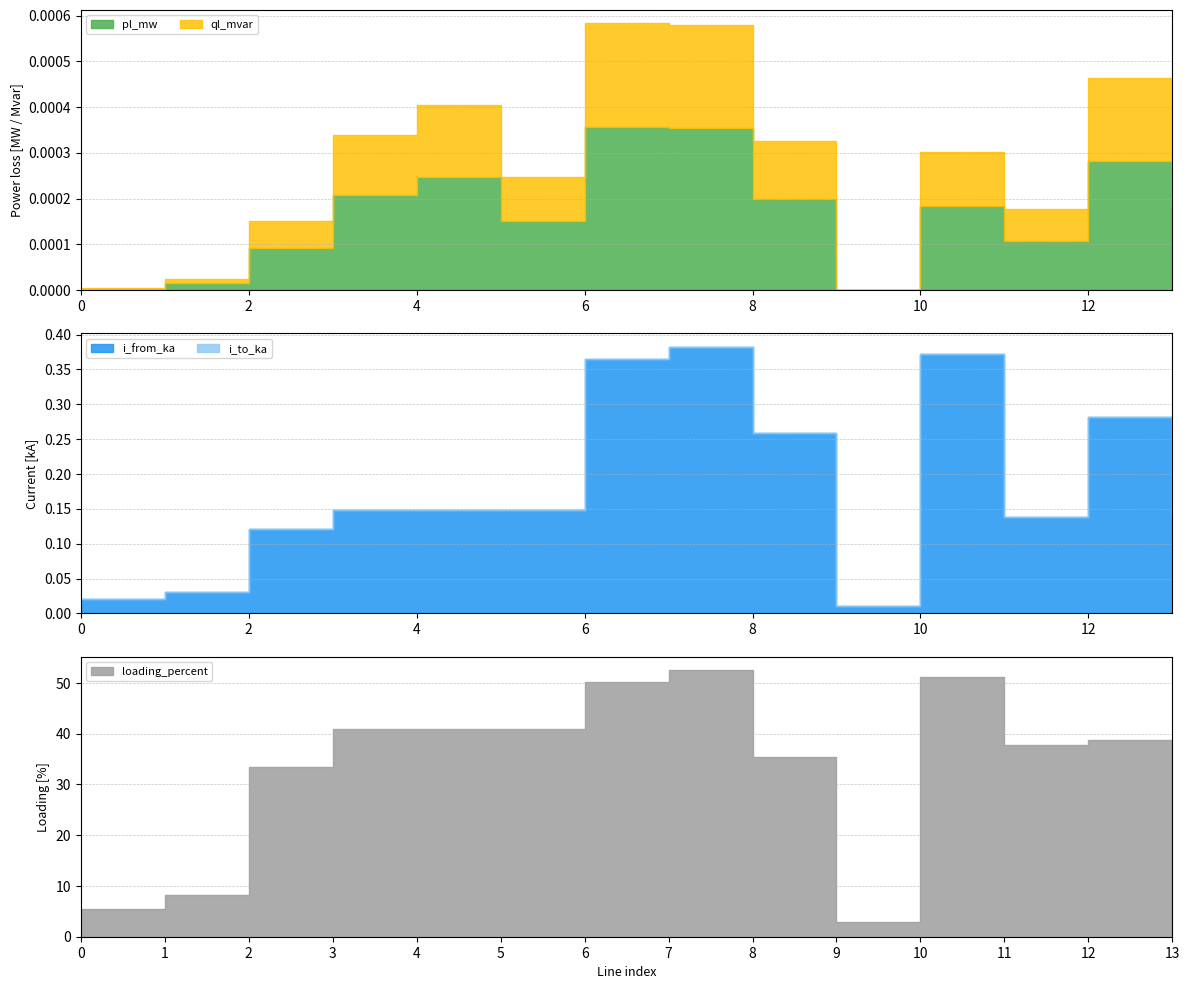

Where is the first local minimum for pl_mw?

5